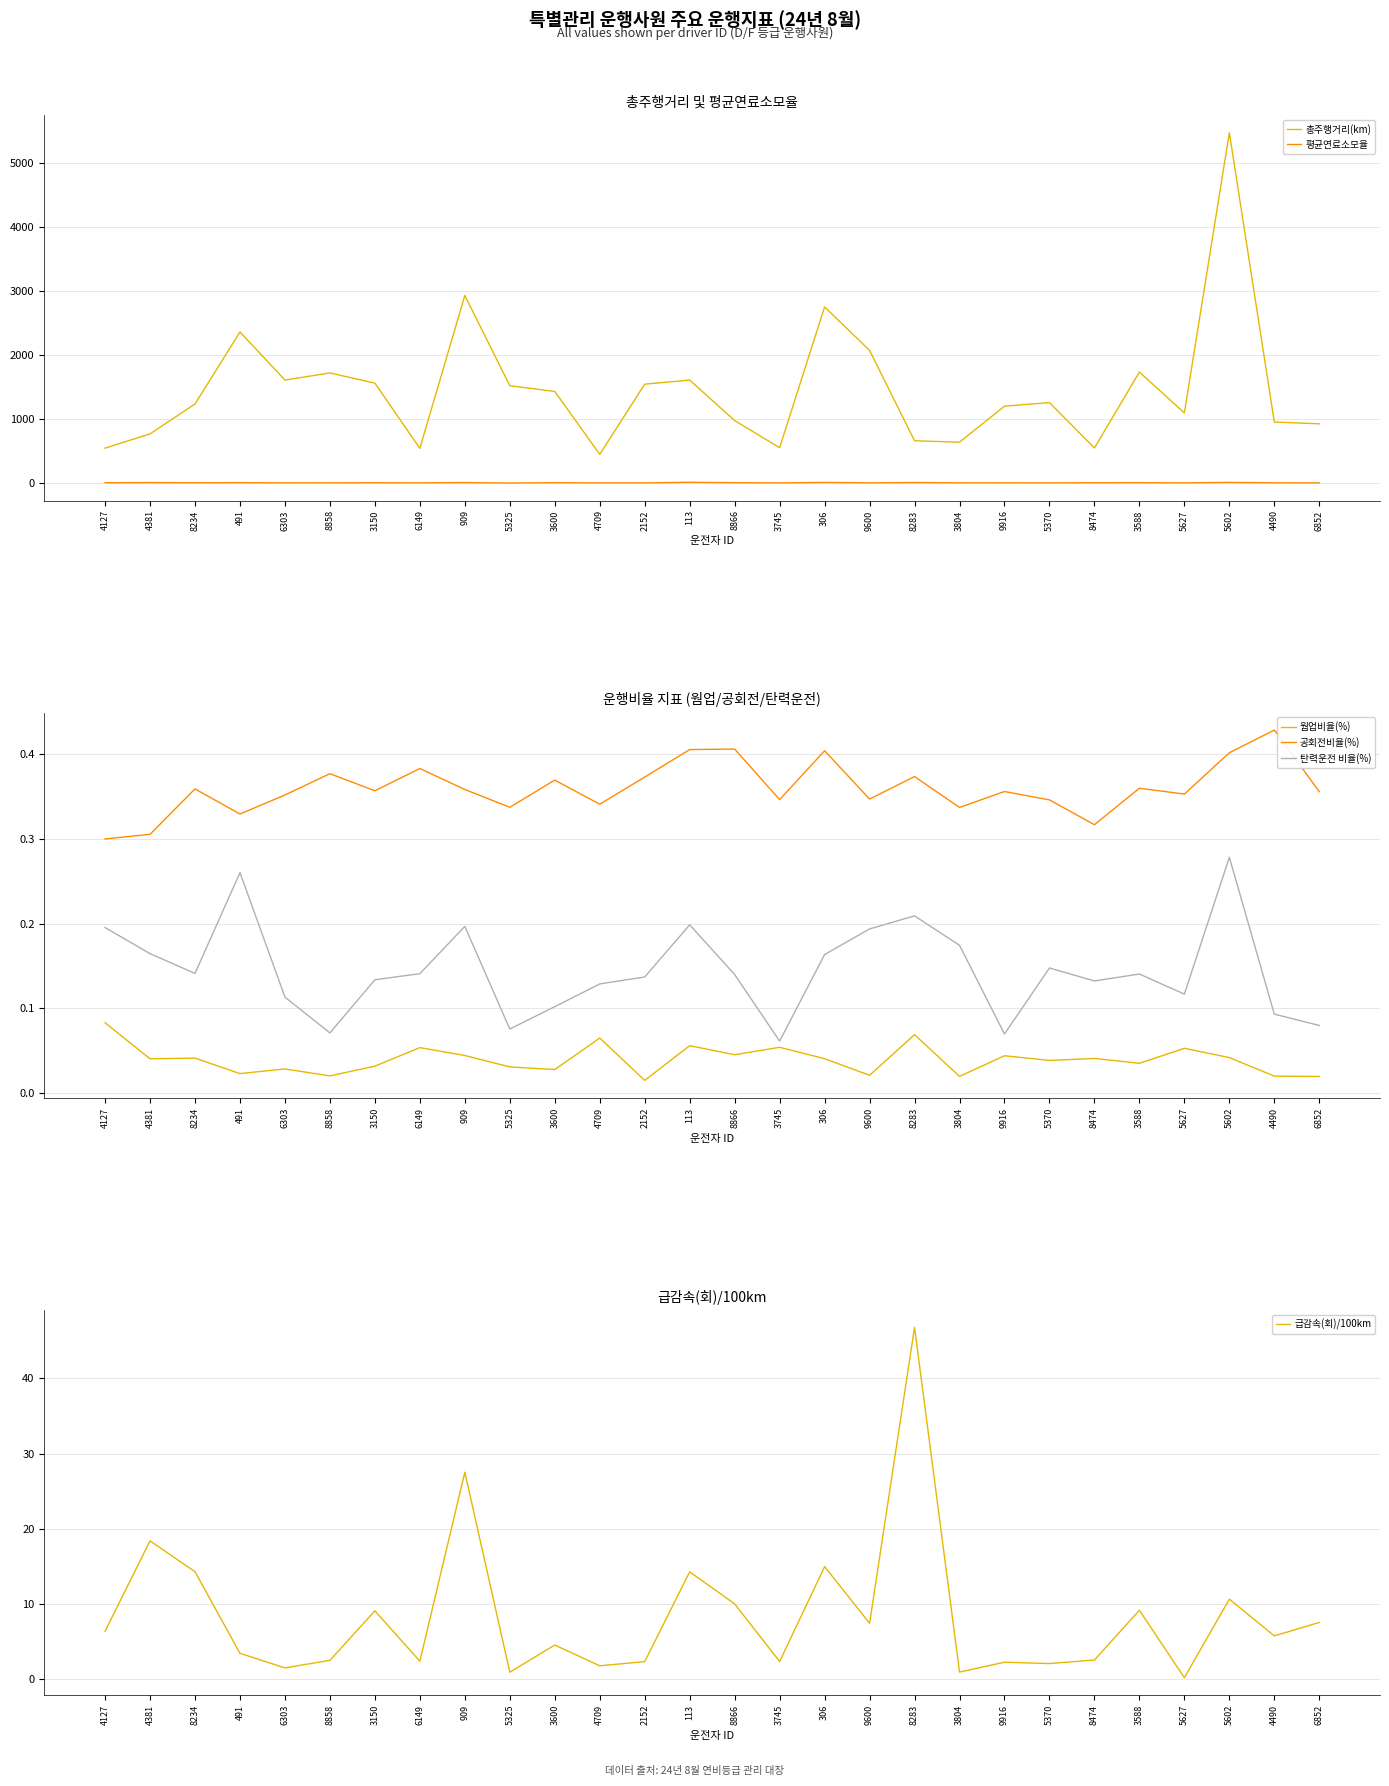

Reading left to right, extract all data points from this chart.

총주행거리(km): 549.5	772.1	1239.2	2362.7	1612.1	1723.7	1564.4	546.9	2932.6	1524.9	1434.4	453.4	1548.4	1612.2	979.9	556.9	2753.7	2075.9	664.7	642.7	1205.0	1260.9	552.2	1737.6	1099.1	5474.1	957.4	929.2
평균연료소모율: 9.6	12.2	9.5	11.0	8.2	8.7	9.7	8.4	12.4	5.1	10.8	6.9	7.4	17.1	10.4	7.6	14.9	7.9	13.0	8.6	8.3	7.9	10.2	10.9	7.8	15.1	8.9	7.2
웜업비율(%): 0.1	0.0	0.0	0.0	0.0	0.0	0.0	0.1	0.0	0.0	0.0	0.1	0.0	0.1	0.0	0.1	0.0	0.0	0.1	0.0	0.0	0.0	0.0	0.0	0.1	0.0	0.0	0.0
공회전비율(%): 0.3	0.3	0.4	0.3	0.4	0.4	0.4	0.4	0.4	0.3	0.4	0.3	0.4	0.4	0.4	0.3	0.4	0.3	0.4	0.3	0.4	0.3	0.3	0.4	0.4	0.4	0.4	0.4
탄력운전 비율(%): 0.2	0.2	0.1	0.3	0.1	0.1	0.1	0.1	0.2	0.1	0.1	0.1	0.1	0.2	0.1	0.1	0.2	0.2	0.2	0.2	0.1	0.1	0.1	0.1	0.1	0.3	0.1	0.1
급감속(회)/100km: 6.4	18.4	14.3	3.4	1.5	2.5	9.1	2.4	27.5	0.9	4.5	1.8	2.3	14.3	10.0	2.3	15.0	7.4	46.8	0.9	2.2	2.1	2.5	9.2	0.2	10.6	5.7	7.5